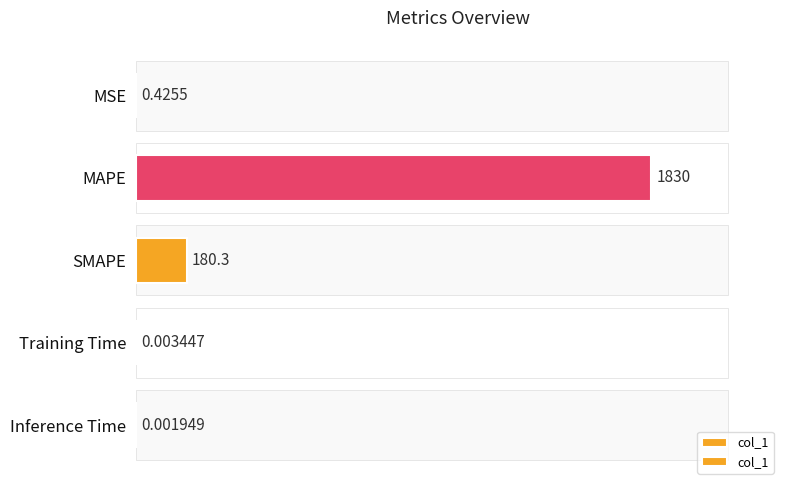

What is the value of the 1st bar from the left?

0.4